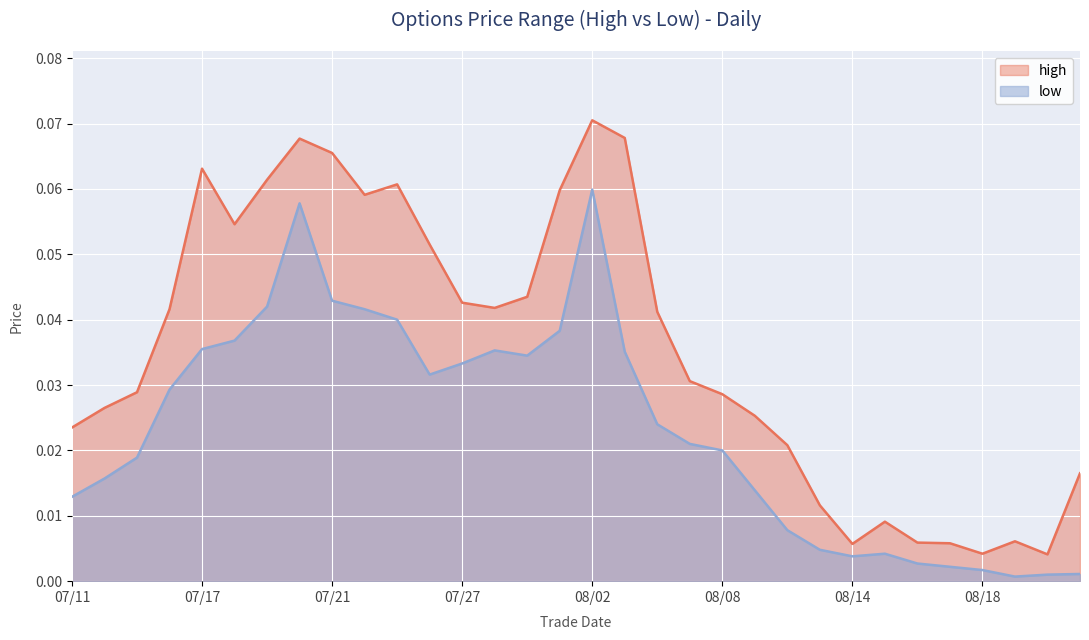

Which category has the highest value across all series?

08/02